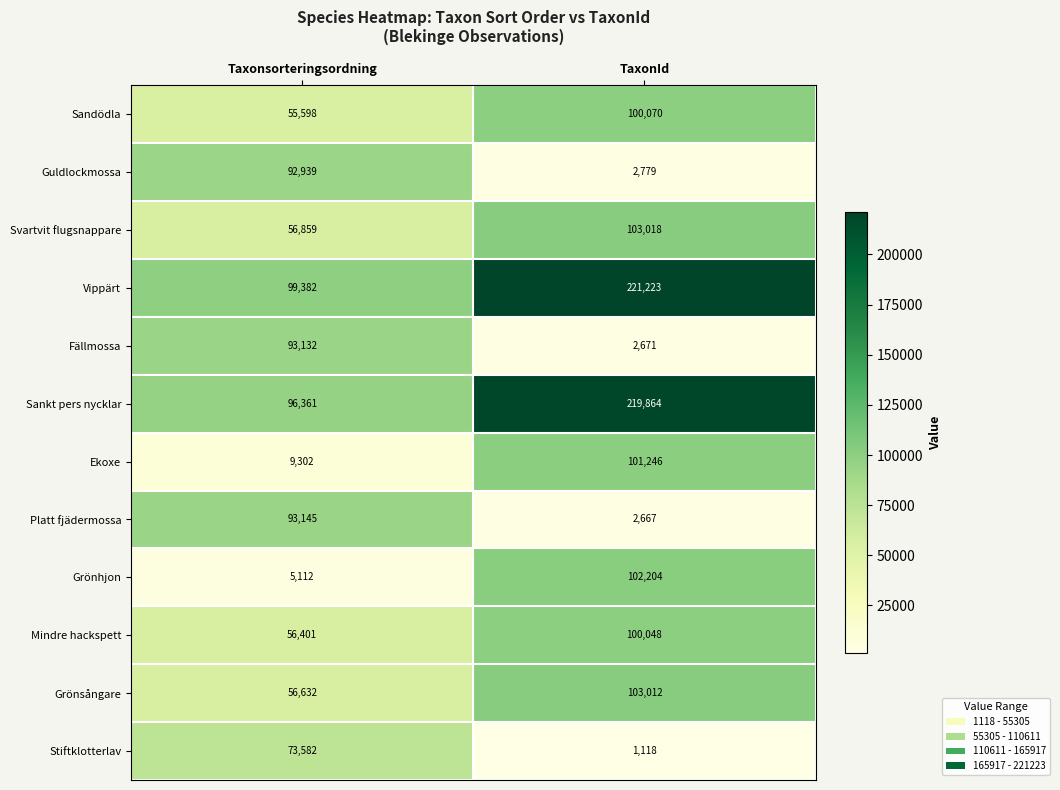

What is the minimum value shown in the chart?

1118